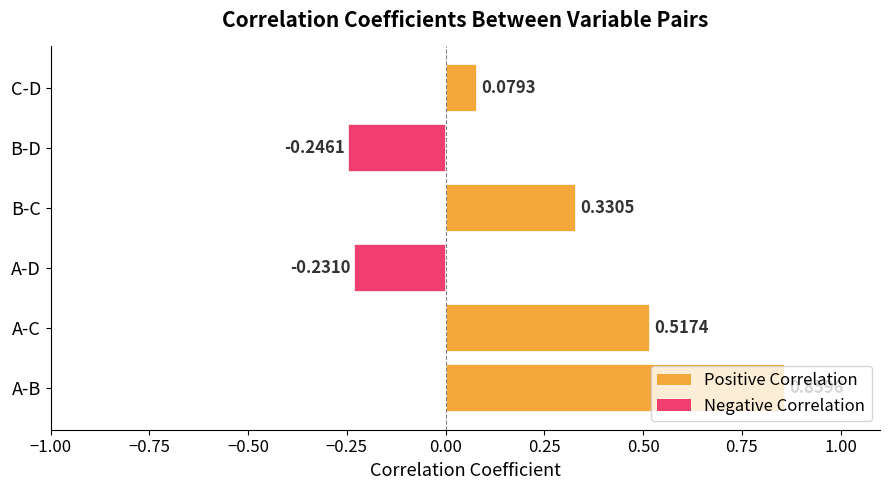

List the labels in order of value, smallest first.

B-D, A-D, C-D, B-C, A-C, A-B